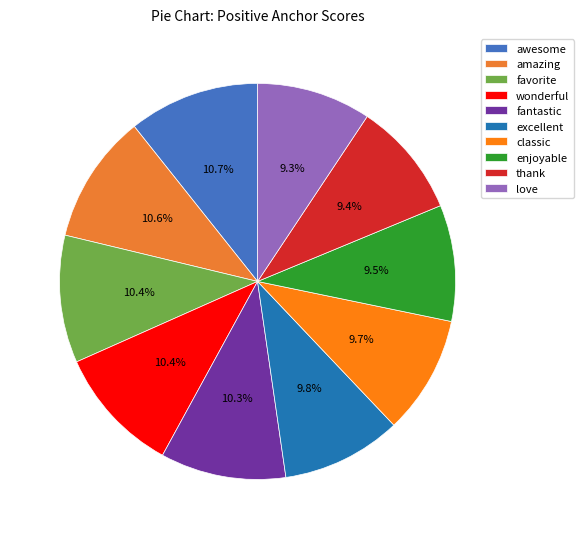

To the nearest percent, what percentage of the pie is wonderful?

10%